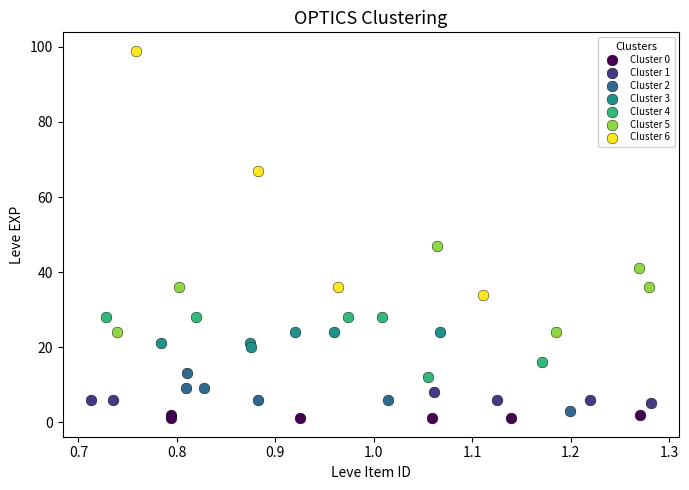

Which series has the widest spread of Y values?

Cluster 6